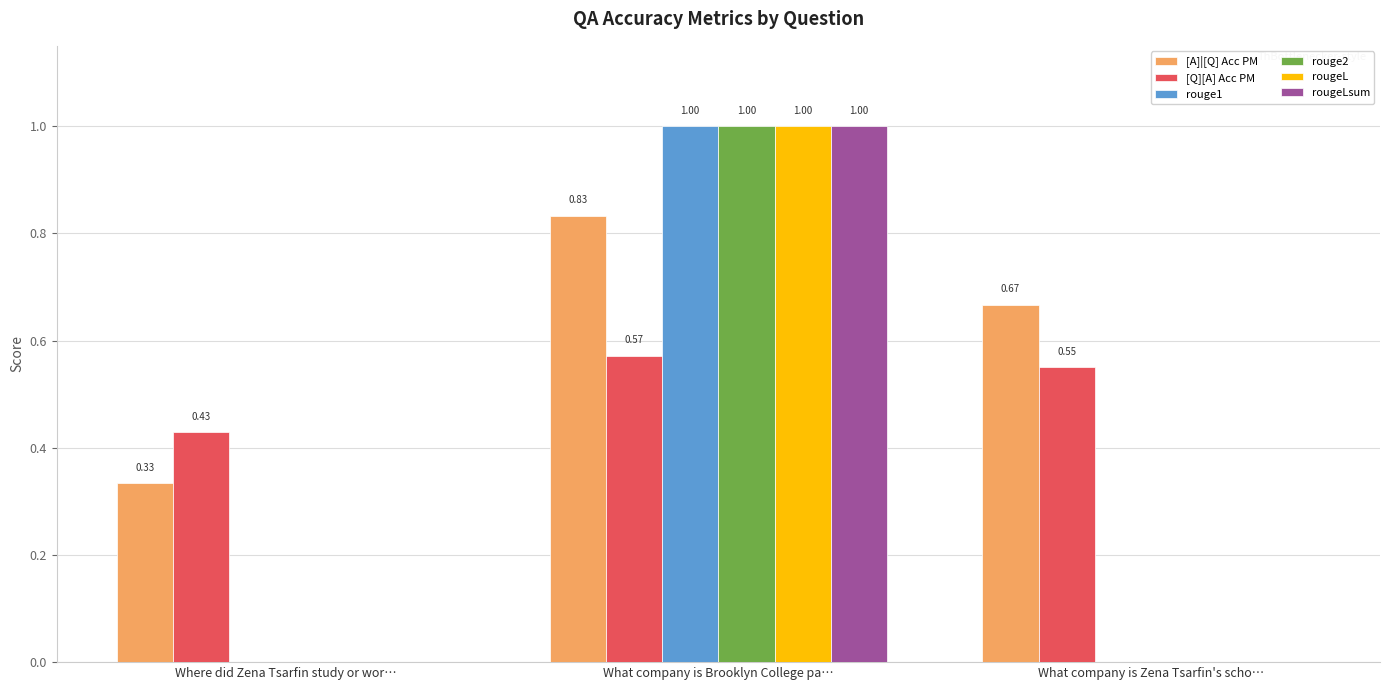

Which label corresponds to the largest value in the chart?

What company is Brooklyn College pa…